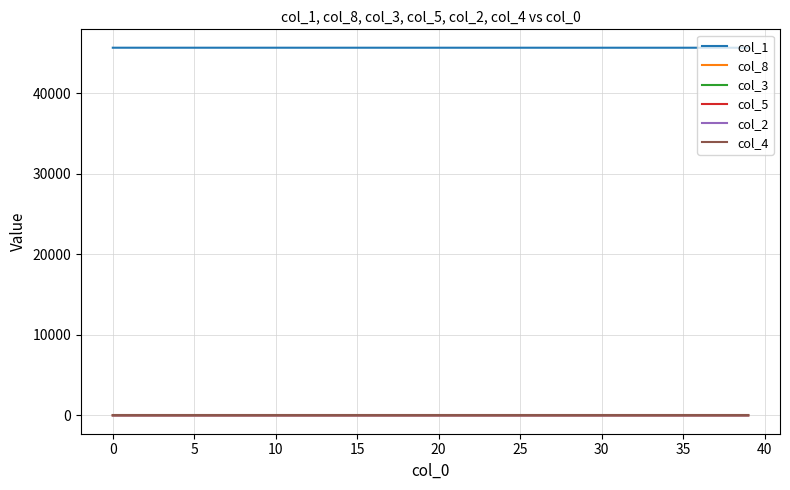

What is the sum of all col_8 values?

30.9